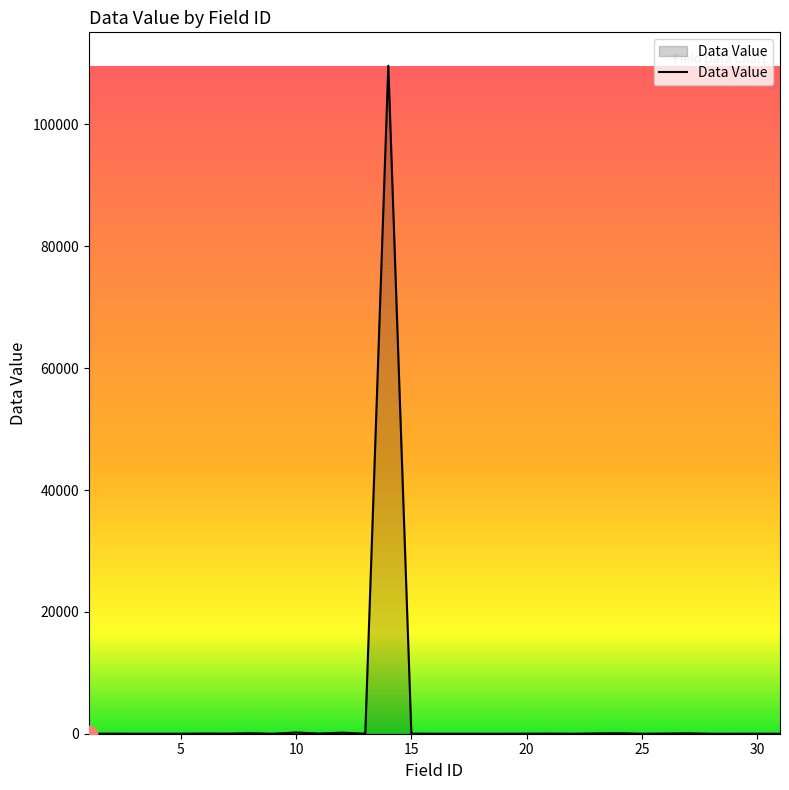

True or false: the data has more than 1 interior local peaks.

True